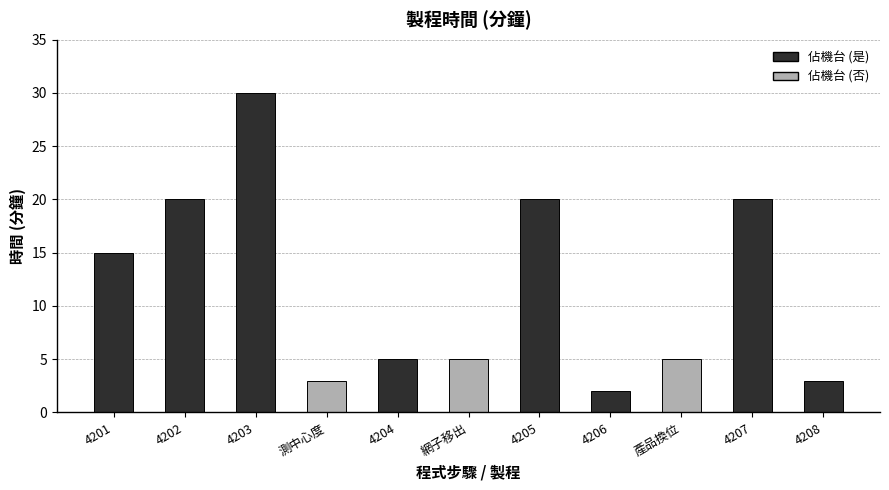

True or false: the data shows 20 at 4207.

True